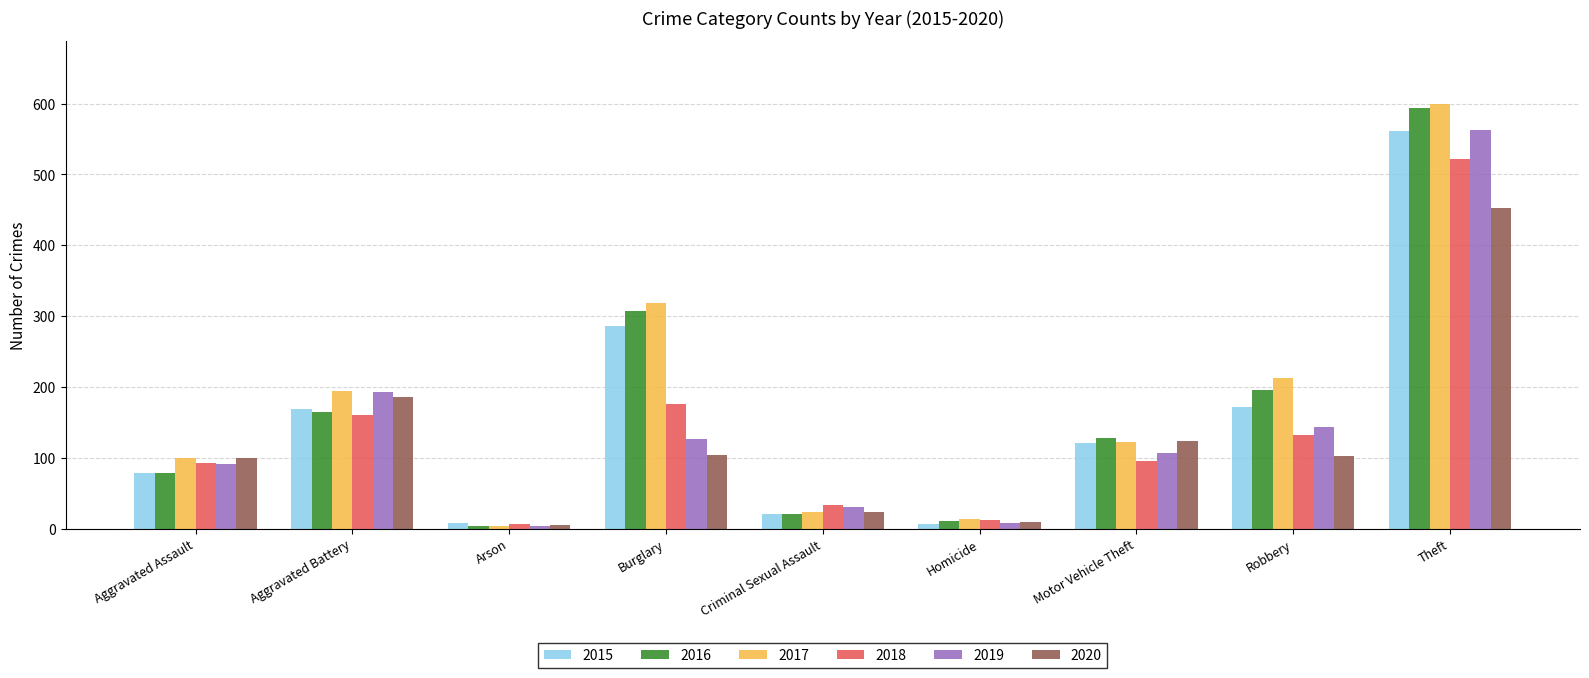

What is the difference between the highest and lowest values at Motor Vehicle Theft?

32